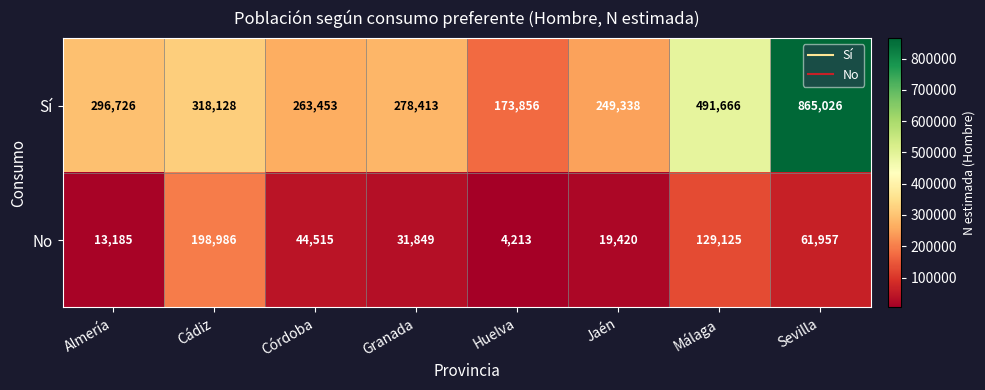

How many series are shown in this chart?

2